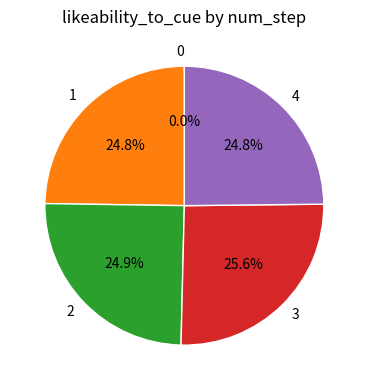

To the nearest percent, what portion does 2 represent?

25%